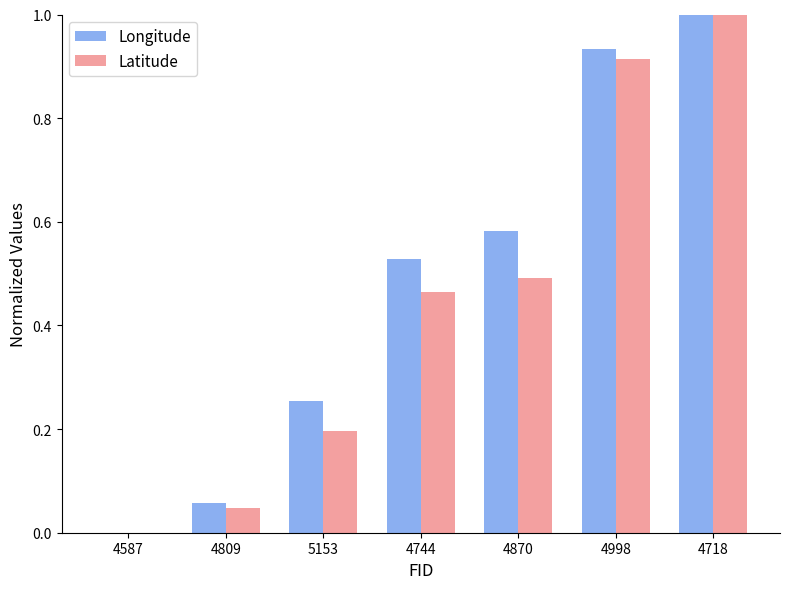

What is the greatest value displayed?

1.0